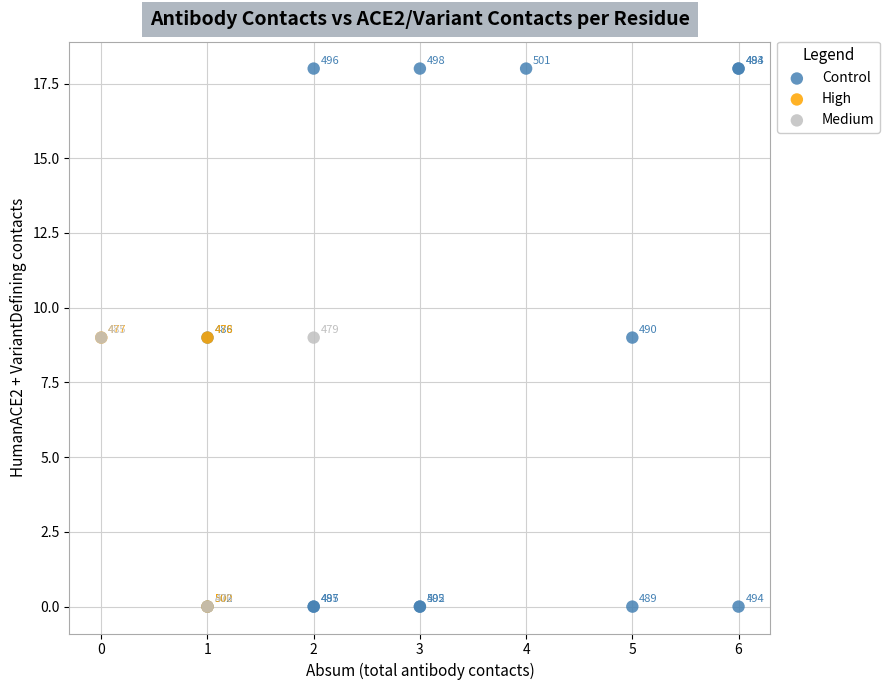

Which series contains the highest Y value?

Control